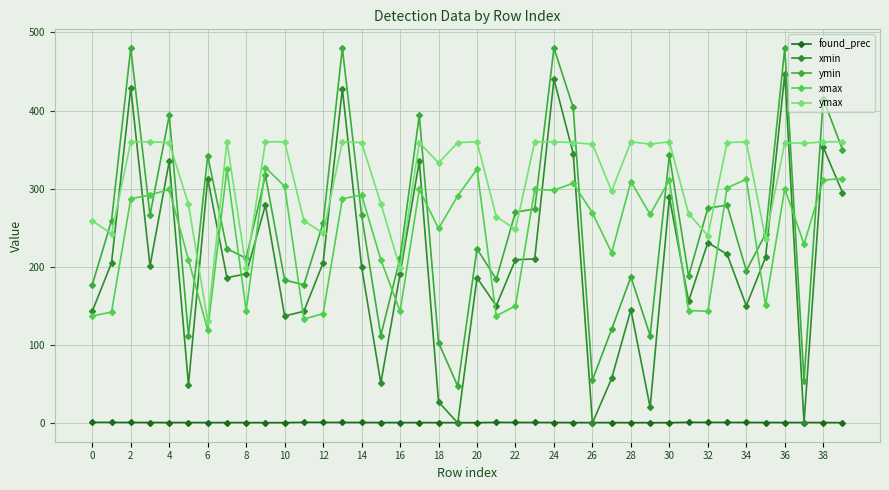

What is the difference between the maximum and minimum values in the ymax series?

230.0